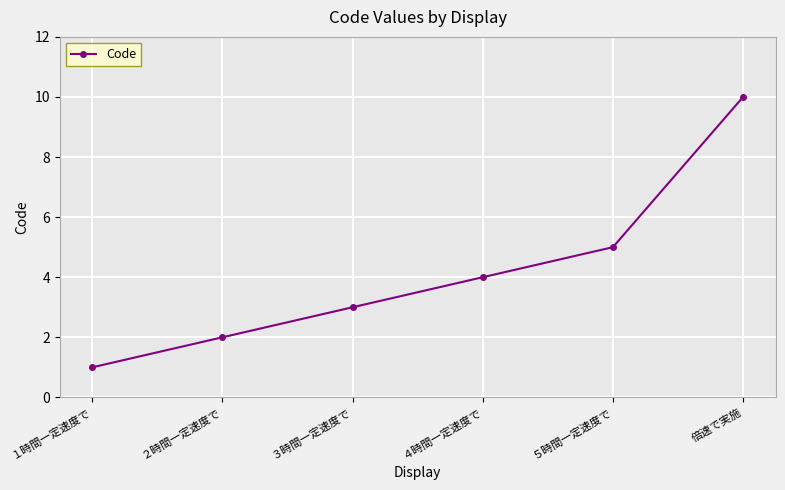

True or false: the data shows 1 at １時間一定速度で.

True